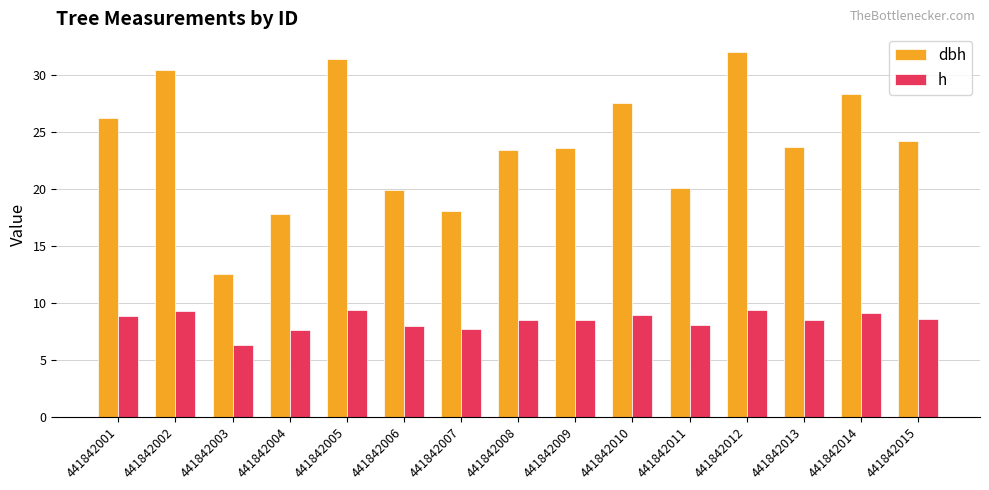

What are all the series names shown in the legend?

dbh, h